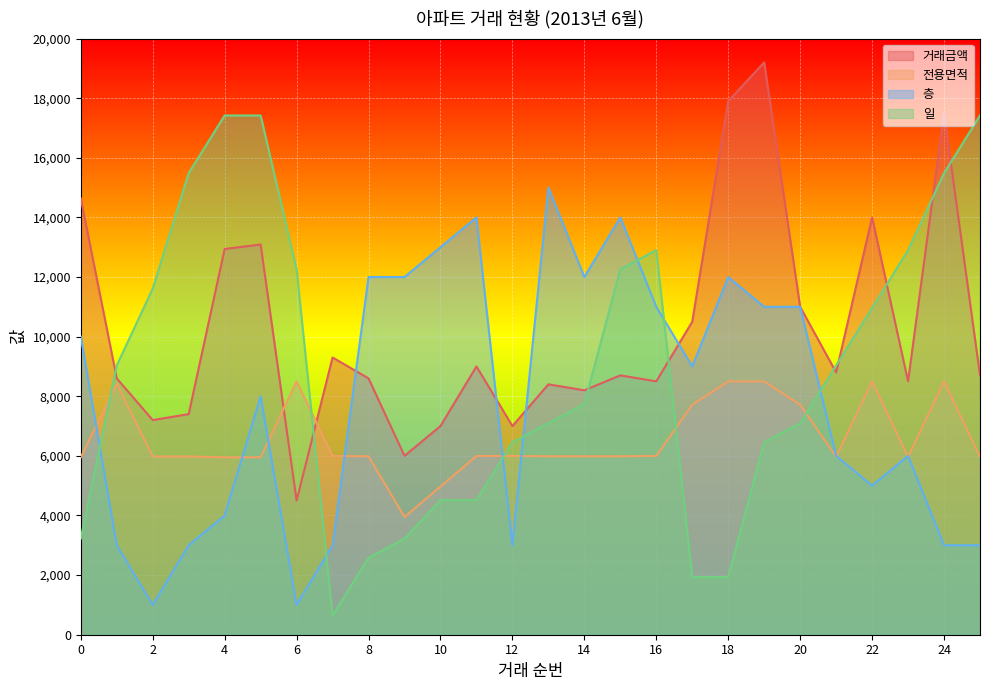

After their last crossing, which series has the higher values: 층 or 전용면적?

전용면적